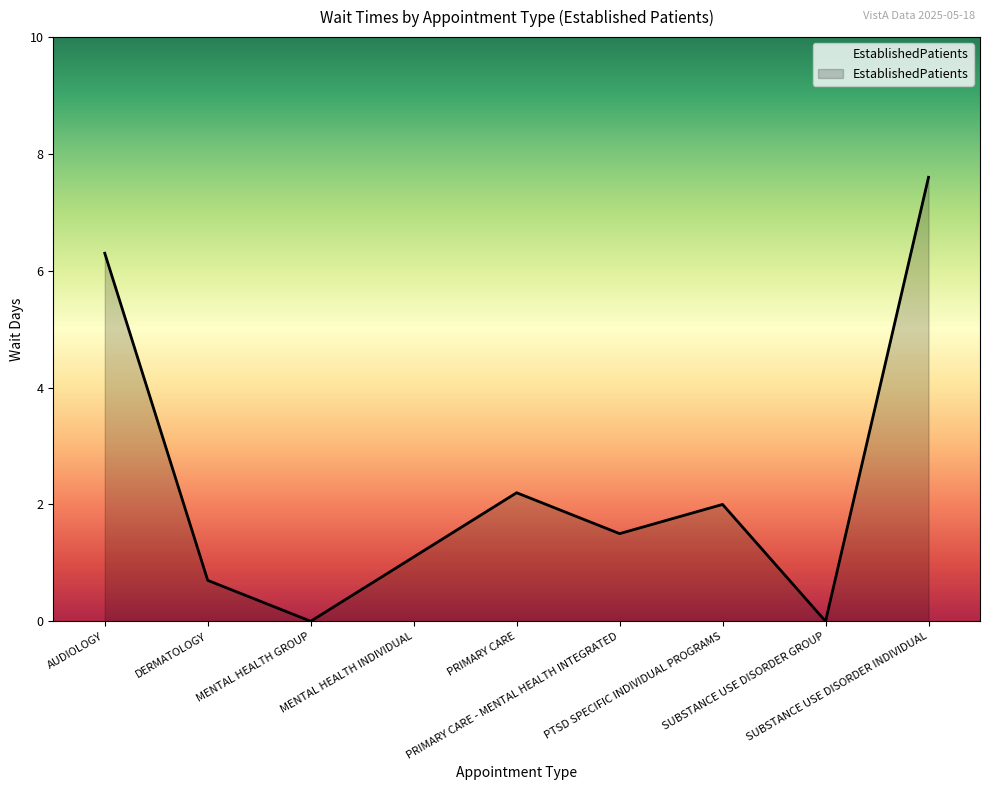

Reading left to right, transcribe all the data shown in this chart.

6.3	0.7	0.0	1.1	2.2	1.5	2.0	0.0	7.6